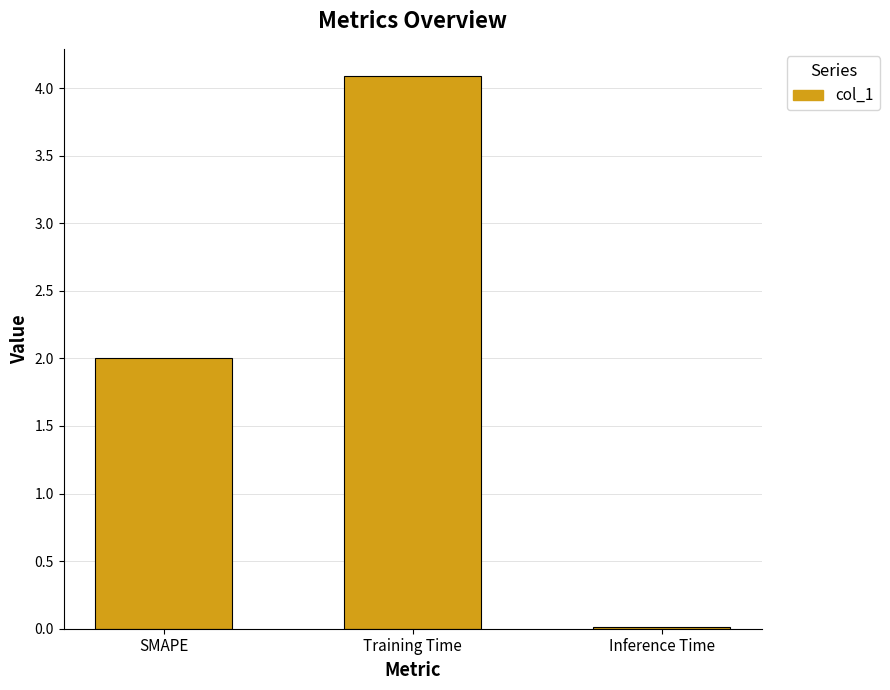

Count the number of categories in the chart.

3